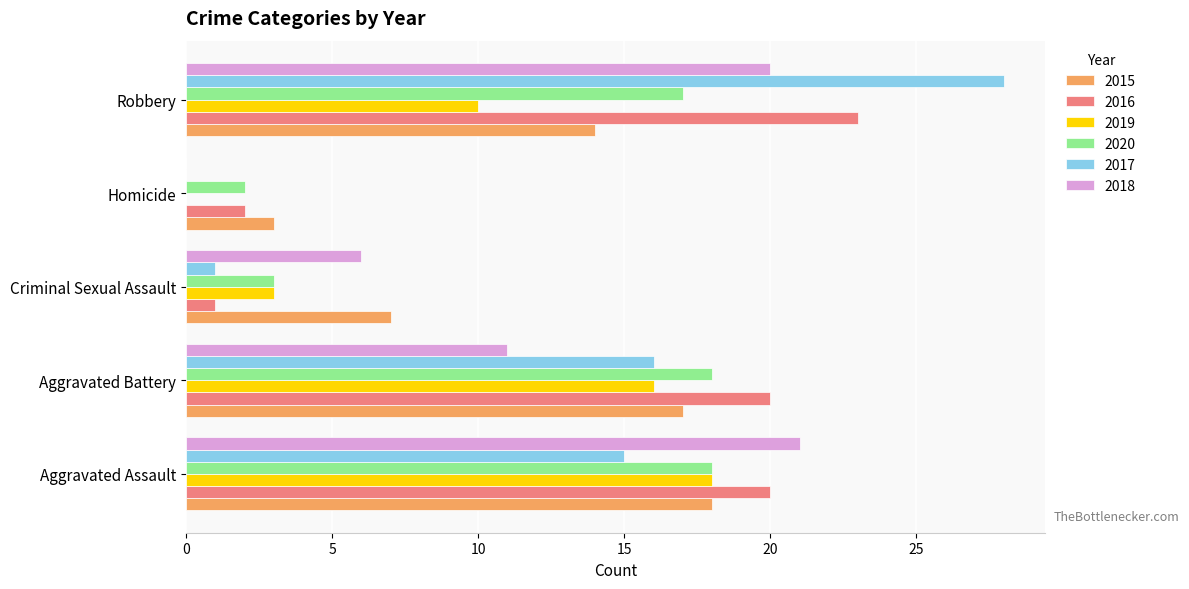

Between Aggravated Battery and Homicide, which series saw the biggest shift?

2016